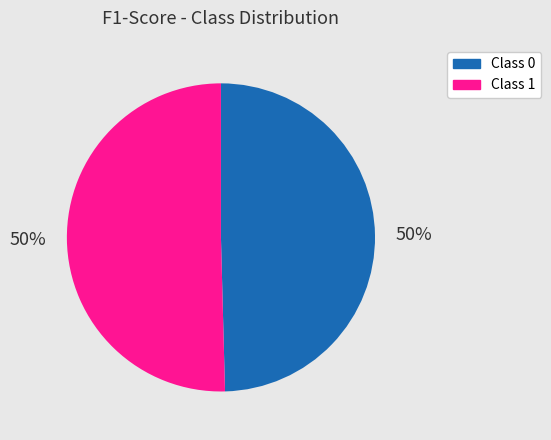

To the nearest percent, what is the average slice percentage?

50%